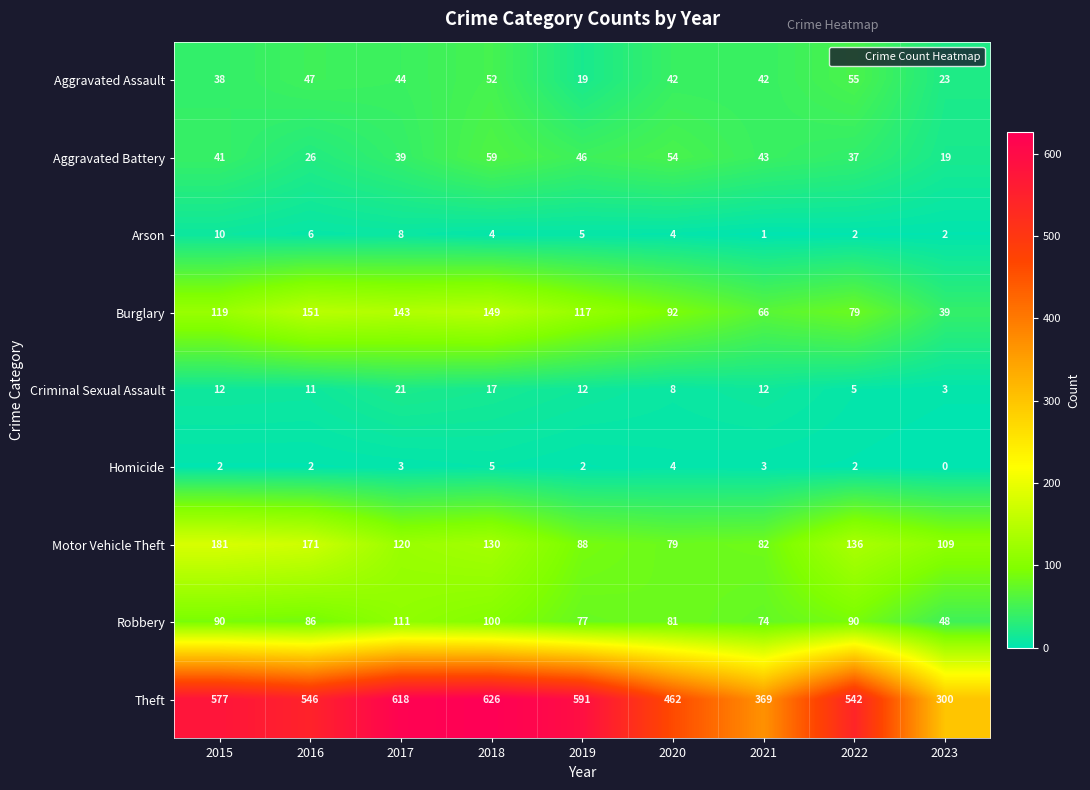

What is the sum of all Aggravated Assault values?

362